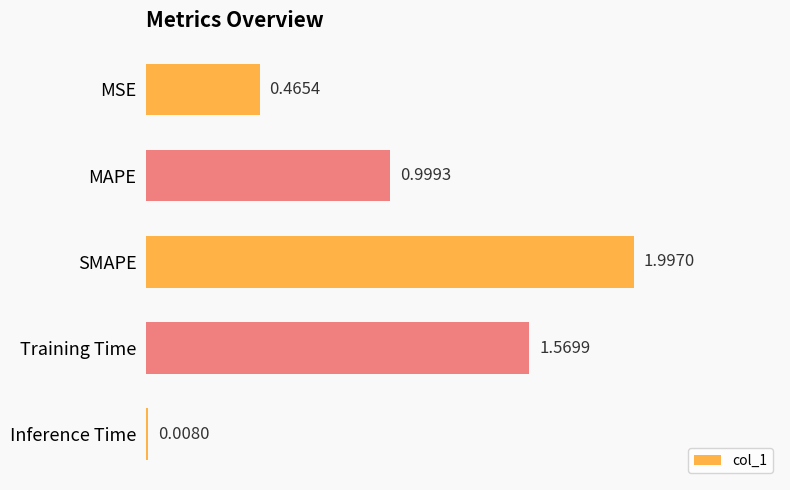

Count the number of data series in this chart.

1